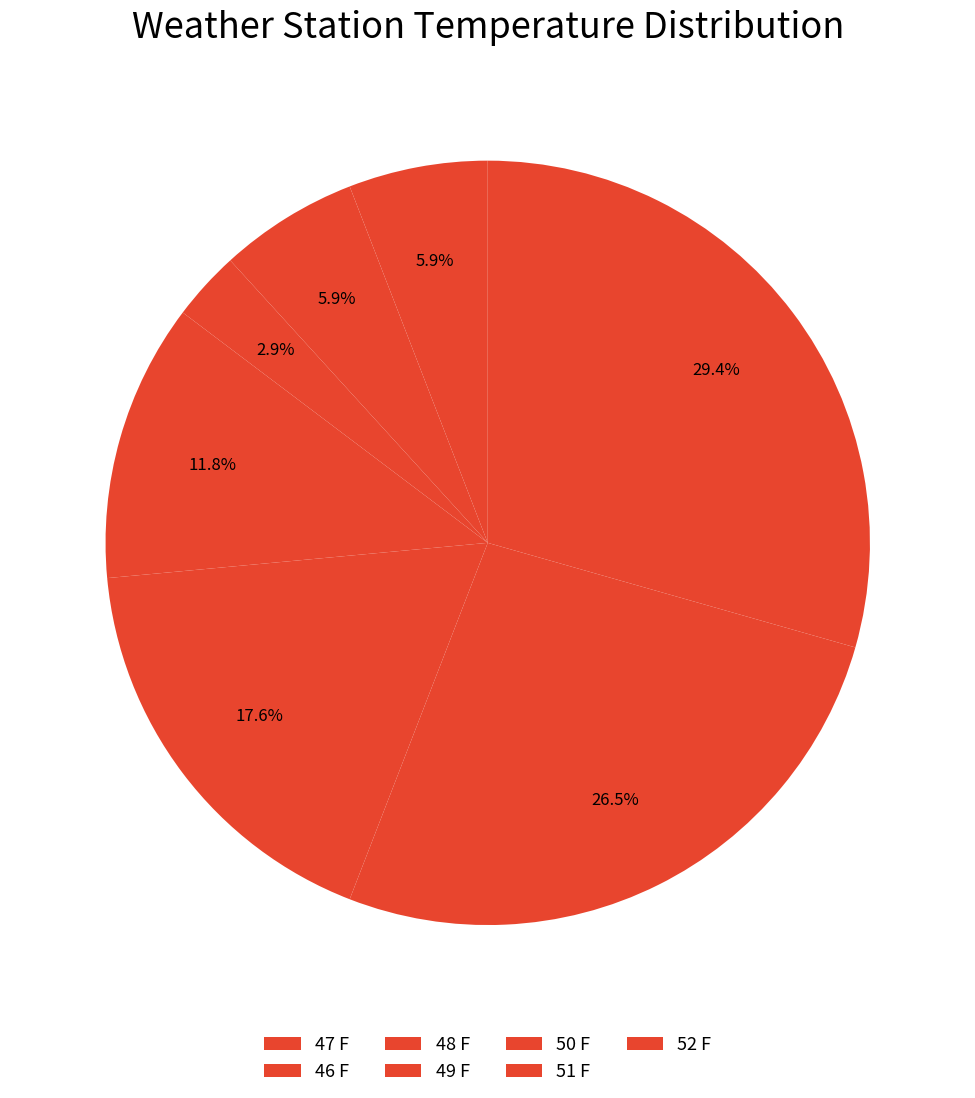

Is there any slice that represents more than half of the pie?

No